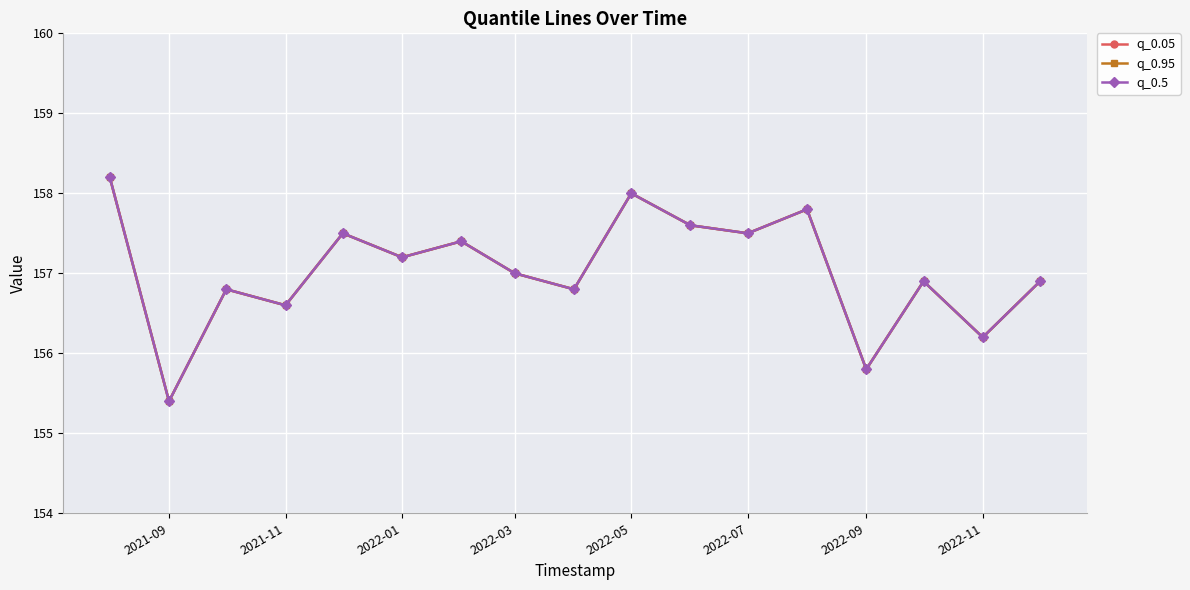

True or false: q_0.5 has more than 0 interior local peaks.

True